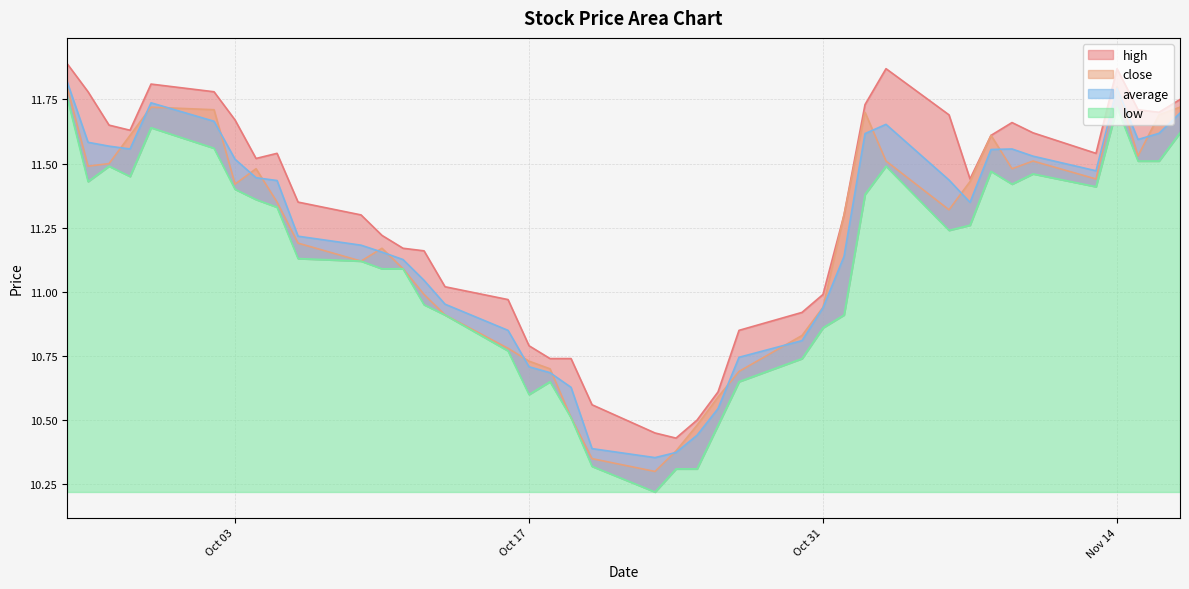

At which category is the sum across all series the highest?

2023-09-25